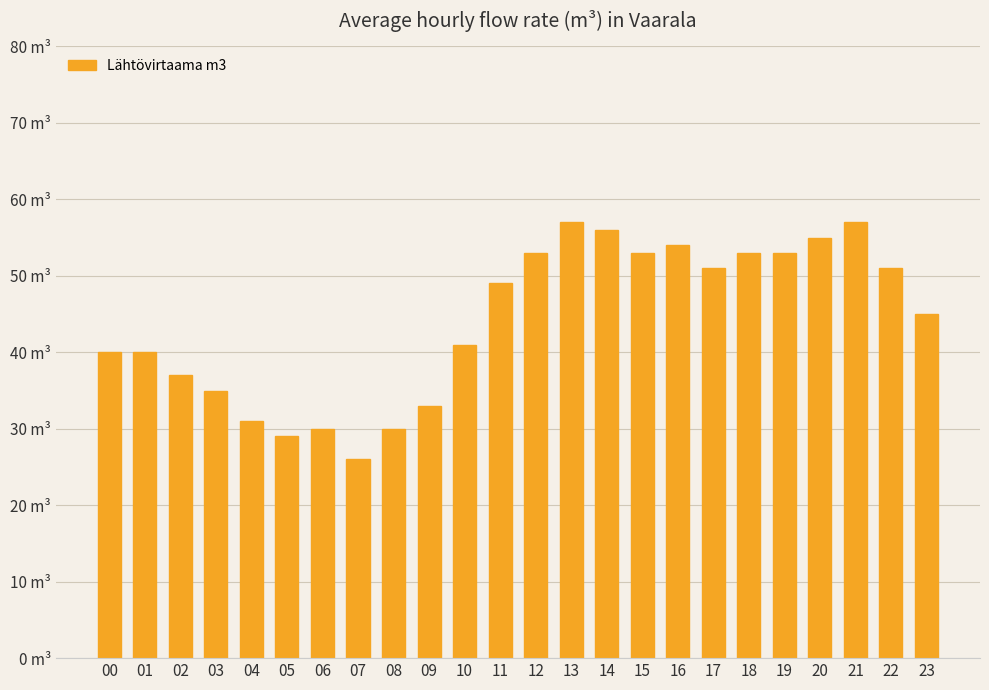

Rank the categories by value from lowest to highest.

07, 05, 06, 08, 04, 09, 03, 02, 00, 01, 10, 23, 11, 17, 22, 12, 15, 18, 19, 16, 20, 14, 13, 21